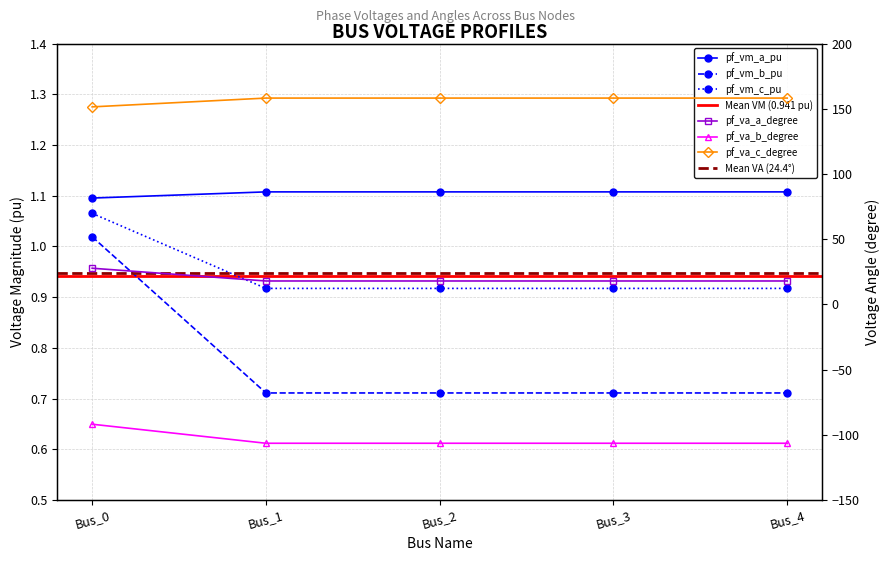

At how many categories does at least one series exceed 143?

5